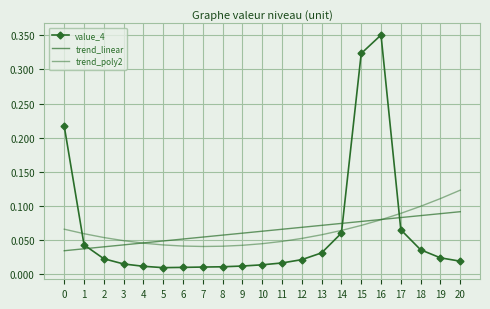

Which series changed the most between 3 and 4?

trend_poly2